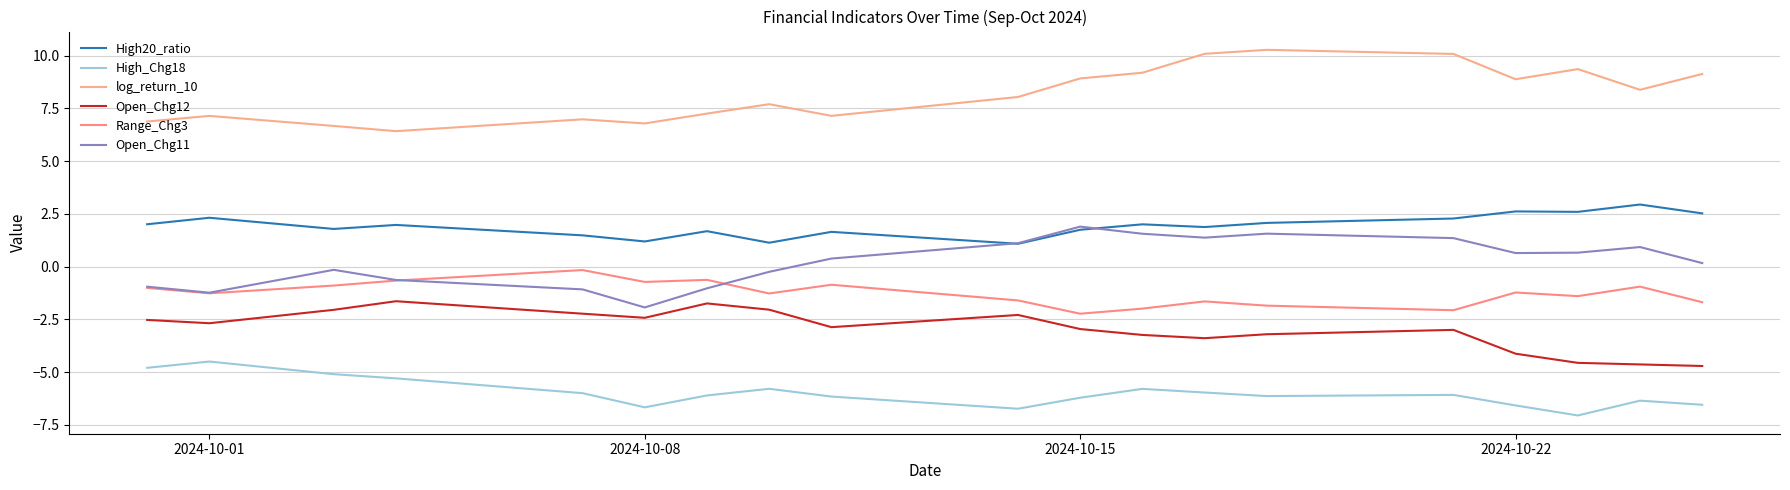

Which series has the widest spread of values?

log_return_10